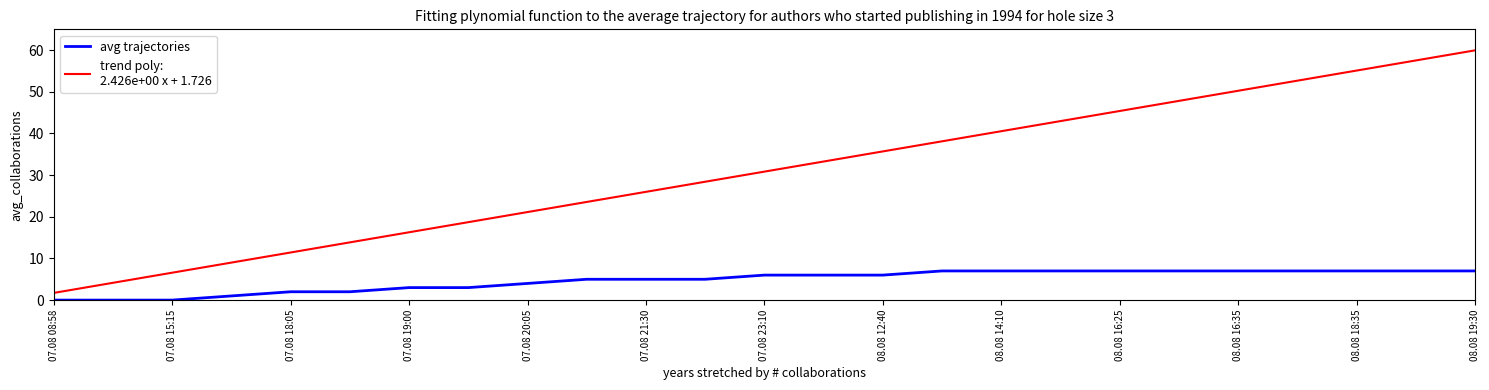

What is the maximum value shown in the chart?

60.0